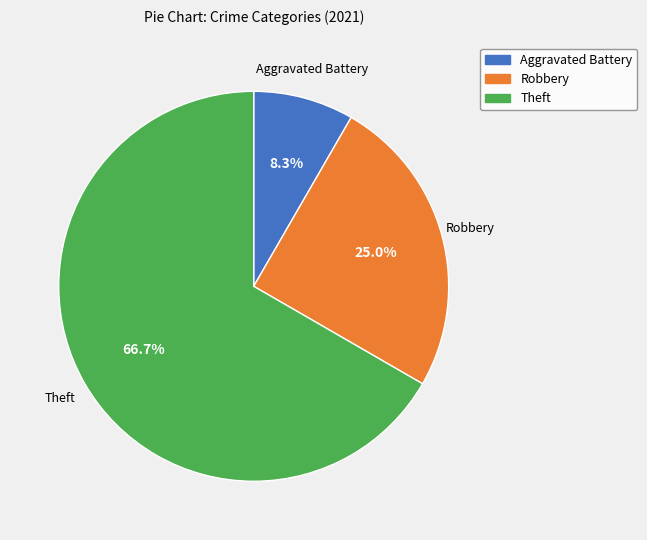

Does any single category account for the majority?

Yes